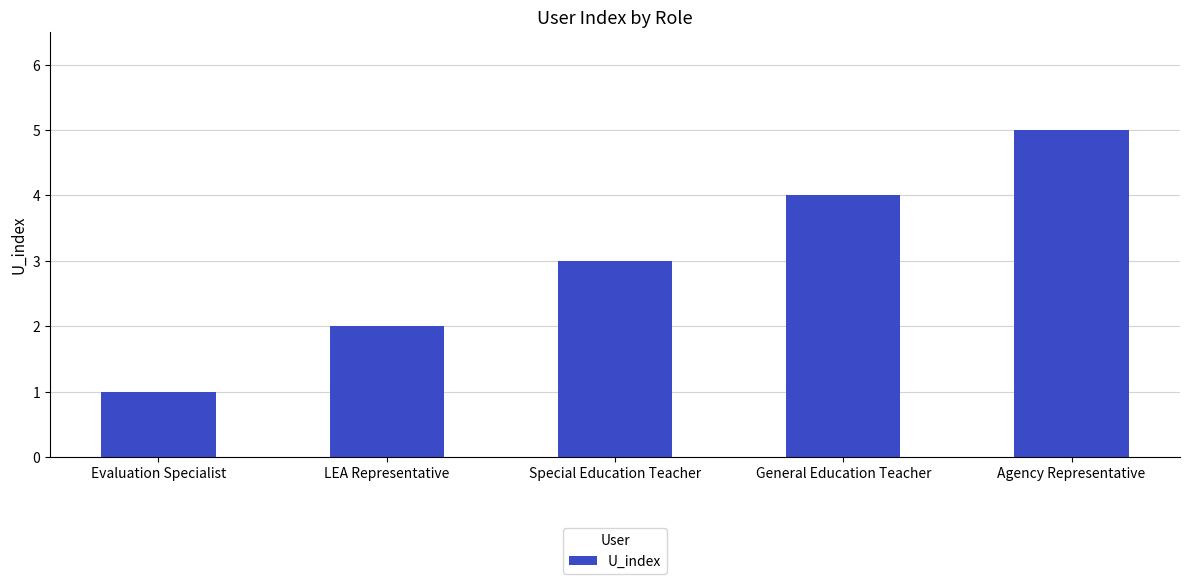

What is the change in value from Special Education Teacher to Agency Representative?

+2